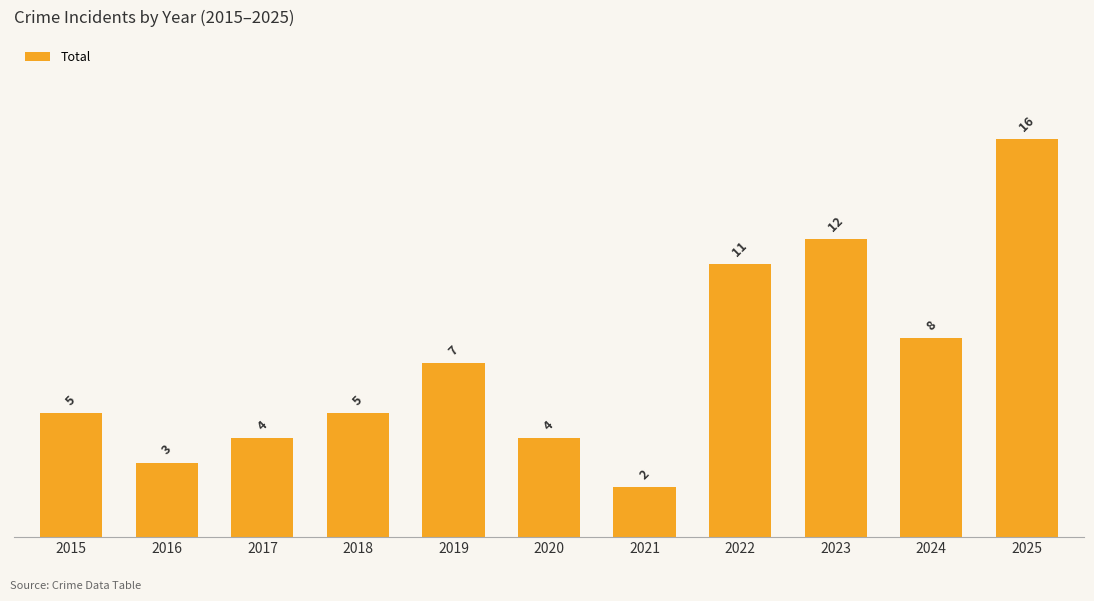

Does the chart contain any negative values?

No